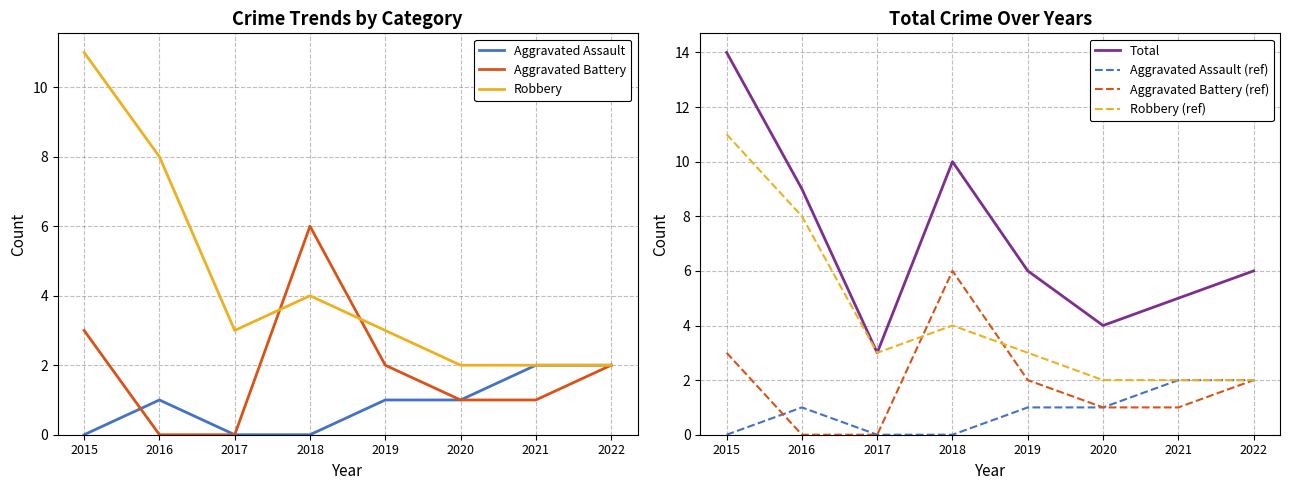

Which series has the widest spread of values?

Total